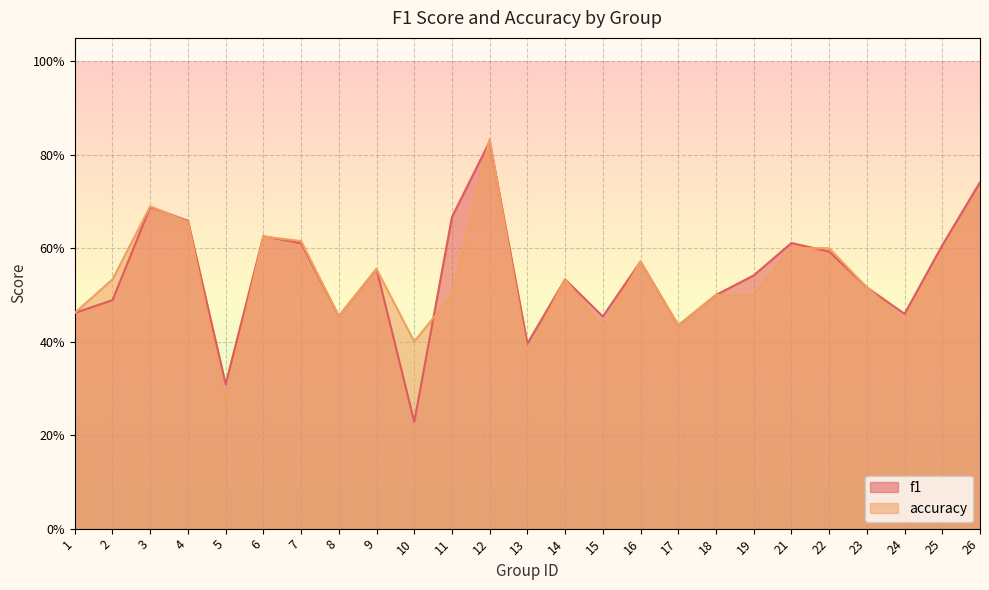

Rank the series by their maximum value, from lowest to highest.

f1, accuracy